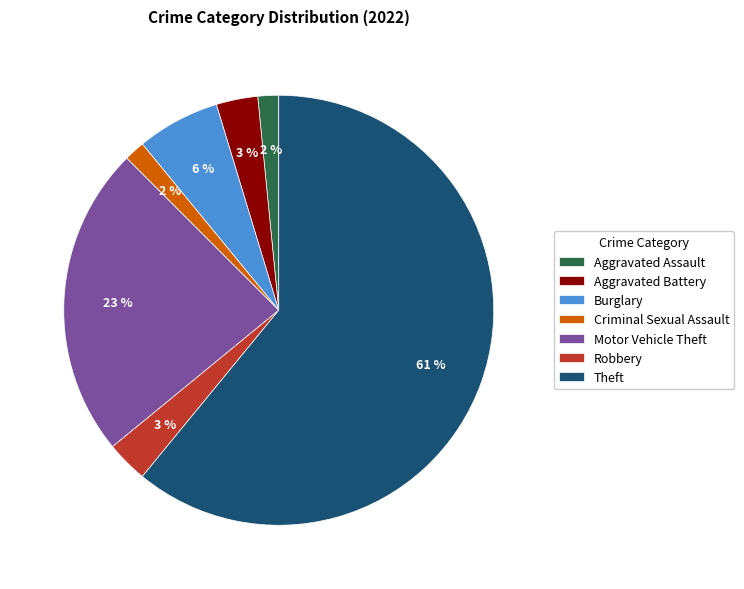

Do Aggravated Battery and Theft together represent more than half of the pie?

Yes